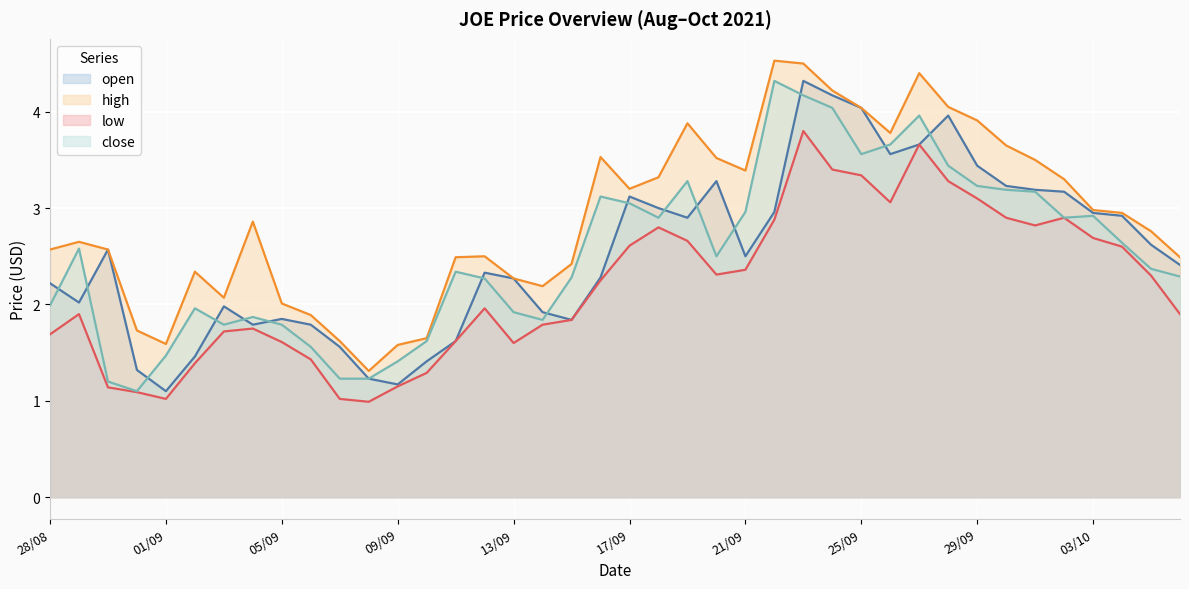

What is the minimum value for low?

1.0